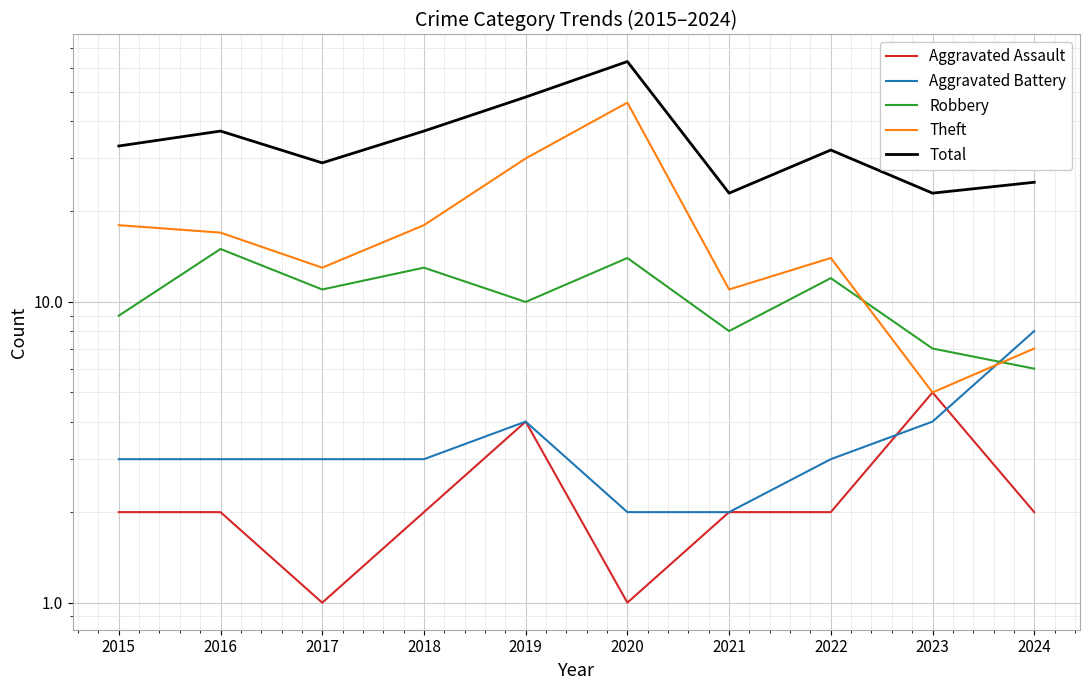

Reading left to right, transcribe all the data shown in this chart.

Aggravated Assault: 2	2	1	2	4	1	2	2	5	2
Aggravated Battery: 3	3	3	3	4	2	2	3	4	8
Robbery: 9	15	11	13	10	14	8	12	7	6
Theft: 18	17	13	18	30	46	11	14	5	7
Total: 33	37	29	37	48	63	23	32	23	25